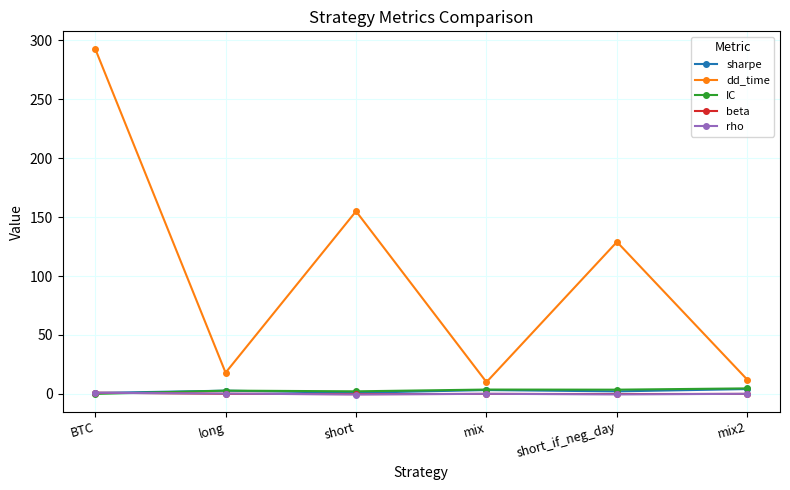

Where is dd_time nearest to the value 151?

short